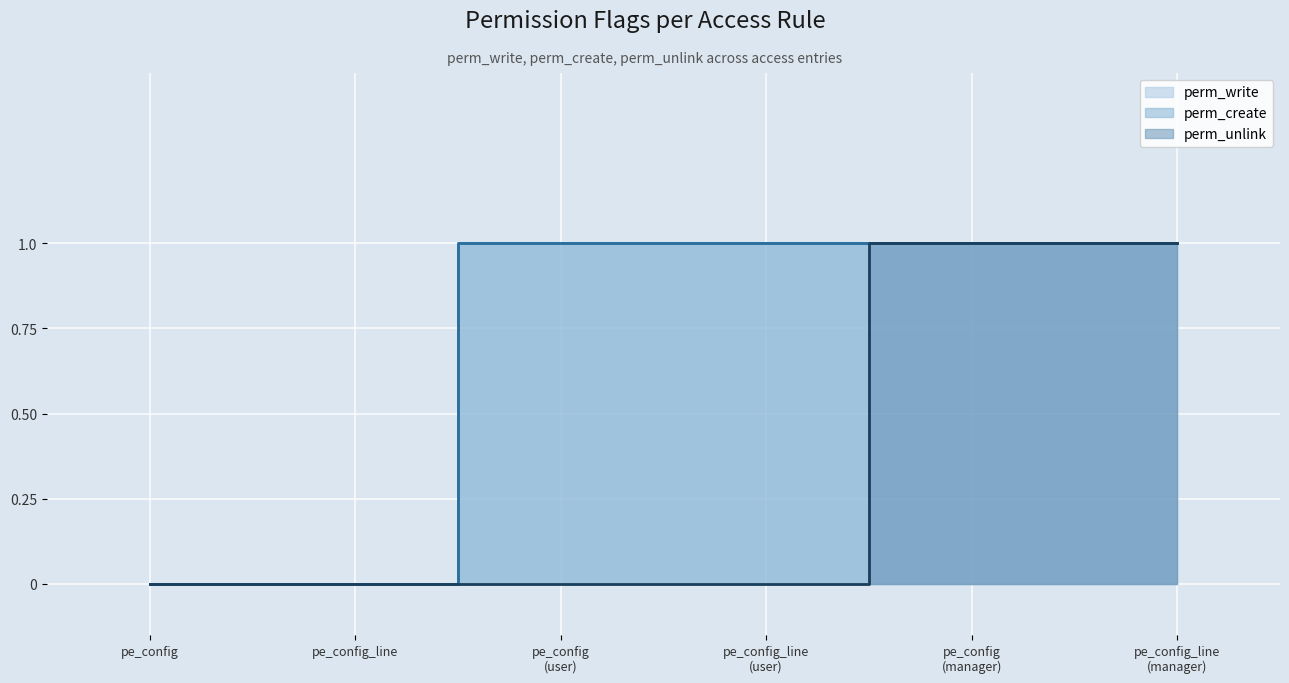

What is the spread (max minus min) of values at pe_config_line (user)?

1